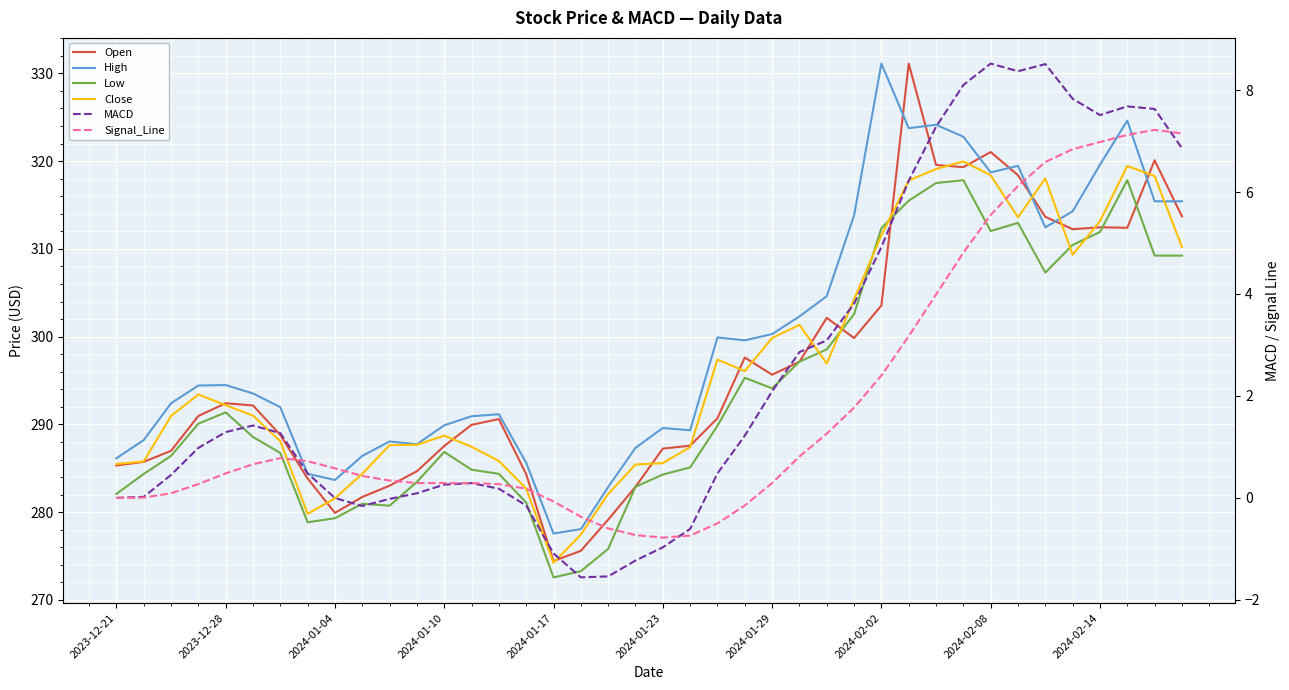

The Open series shows 297.1 at 25. True or false?

True